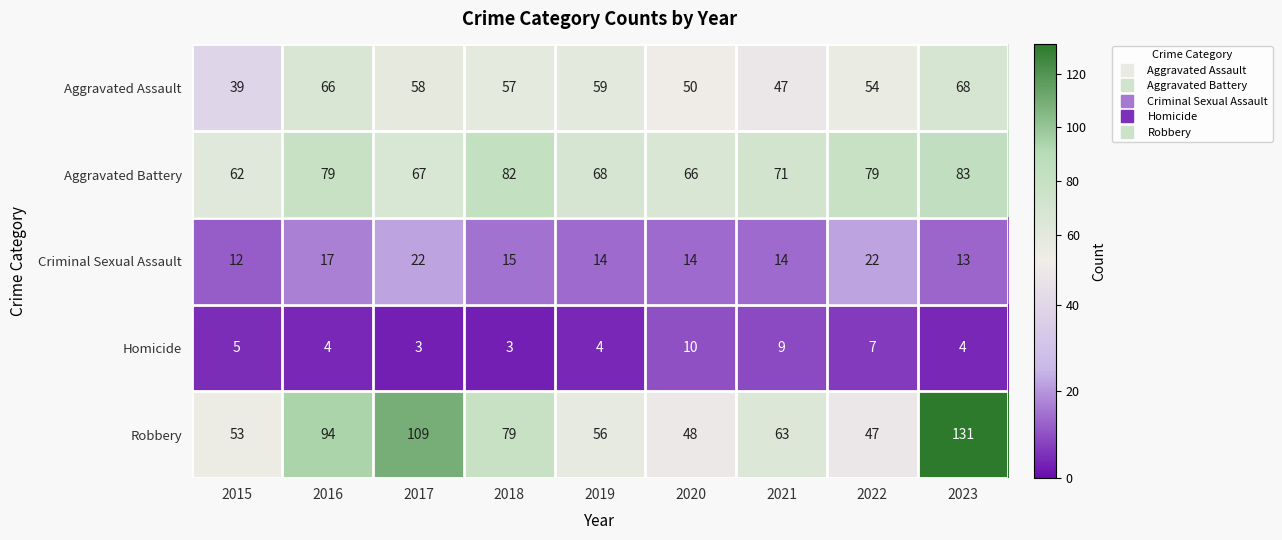

At which category is the sum across all series the highest?

2023